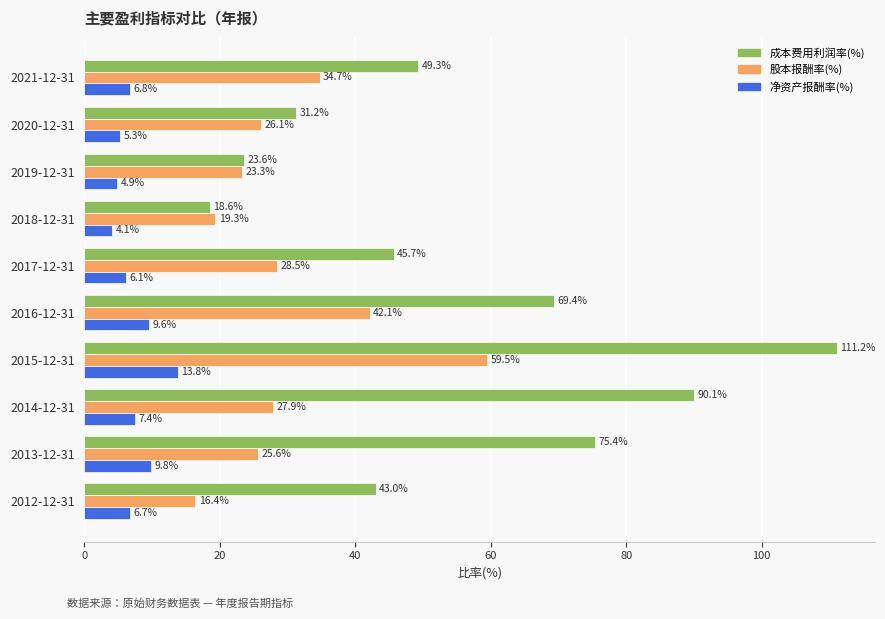

At which category is the sum across all series the highest?

2015-12-31